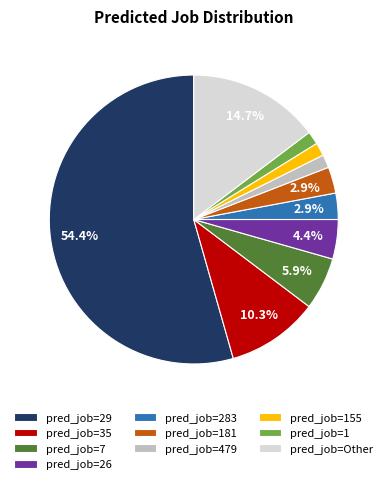

To the nearest percent, what is the difference between the largest and smallest slice percentages?

53%